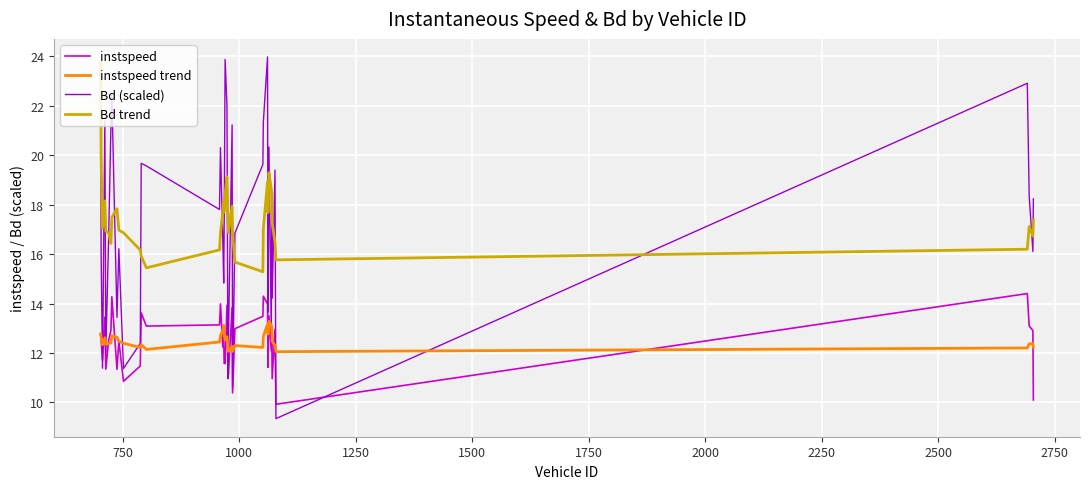

Which series has the largest range (max minus min)?

Bd (scaled)